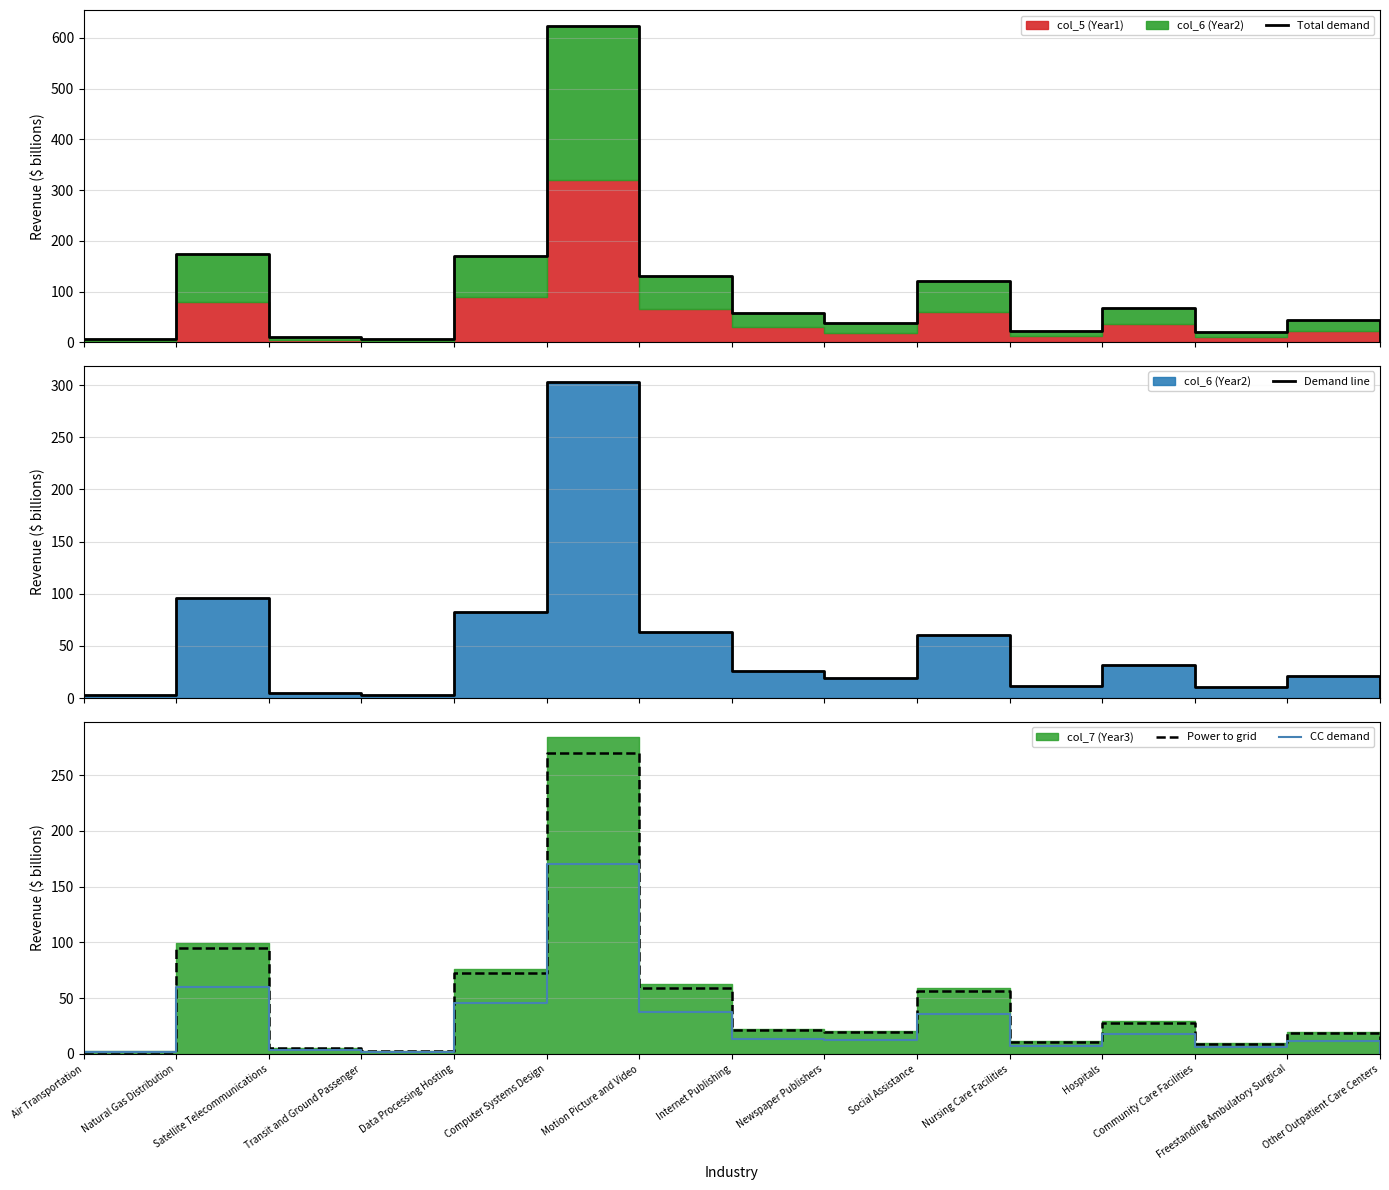

Reading right to left, extract all data points from this chart.

Total demand: 0.6	43.6	20.9	67.4	23.0	120.0	38.6	57.0	130.1	623.6	170.9	6.3	10.9	174.7	5.6
Demand line: 0.3	20.9	10.4	31.5	11.3	60.3	19.7	26.2	63.8	303.4	82.2	3.0	5.4	96.0	2.9
Power to grid: 0.2	18.6	9.3	27.7	10.7	56.4	20.0	21.4	59.4	269.6	72.3	2.7	5.0	94.7	2.1
CC demand: 0.2	11.8	5.8	17.5	6.7	35.6	12.6	13.5	37.5	170.3	45.7	1.7	3.2	59.8	1.3